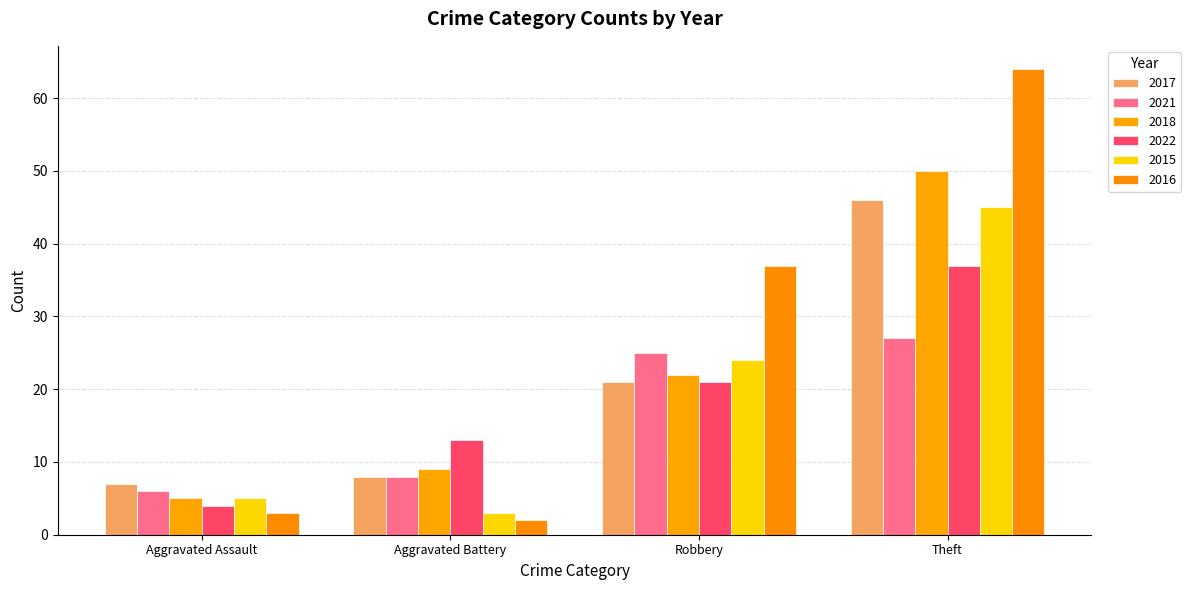

The value of 2022 at Aggravated Assault is 4. True or false?

True